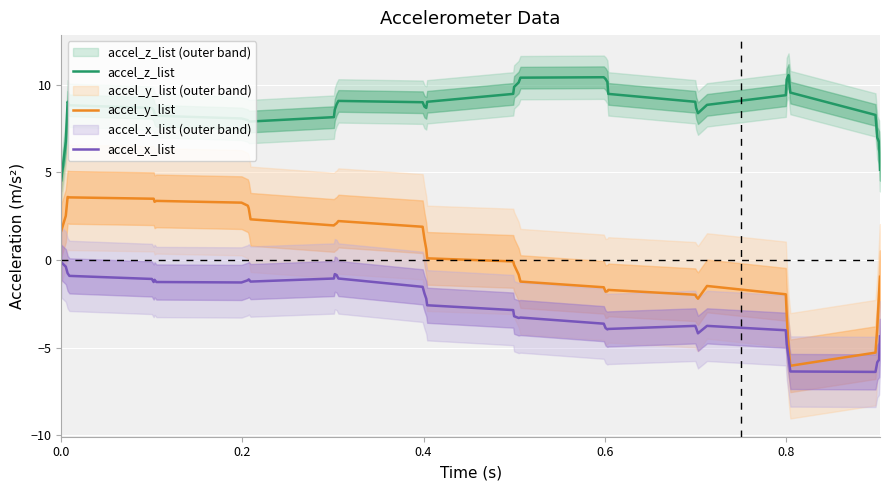

The value of accel_z_list at 0.0 is 4.5. True or false?

True